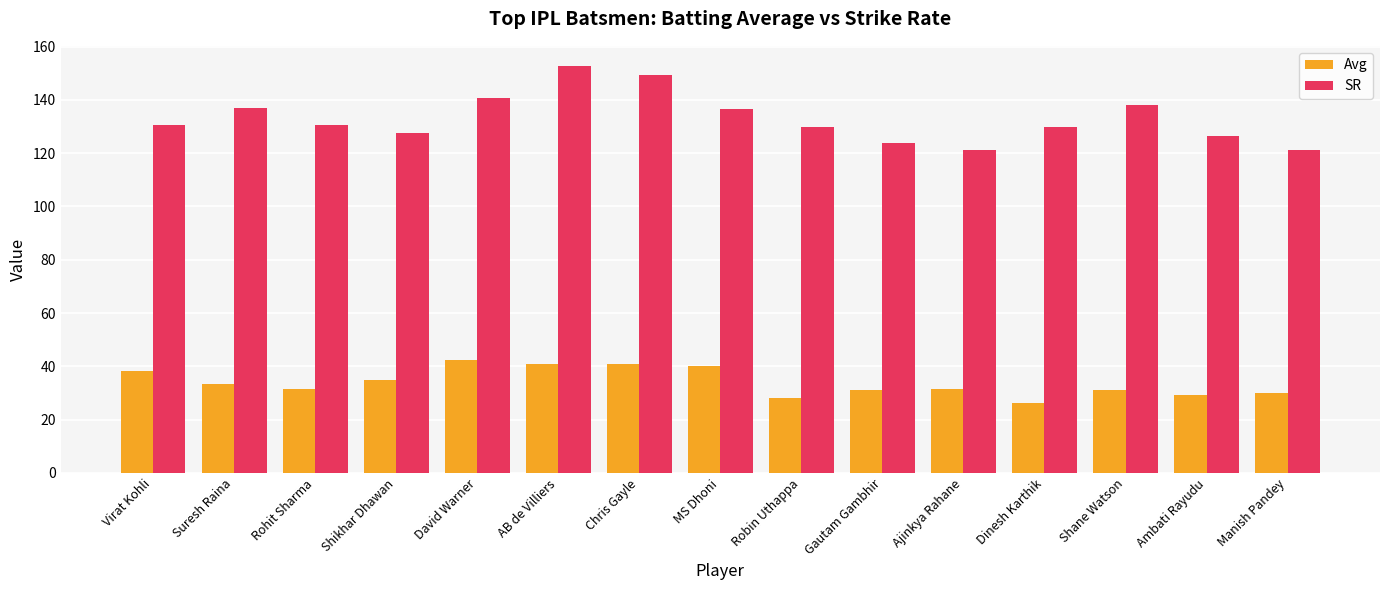

How many groups of bars are there?

15